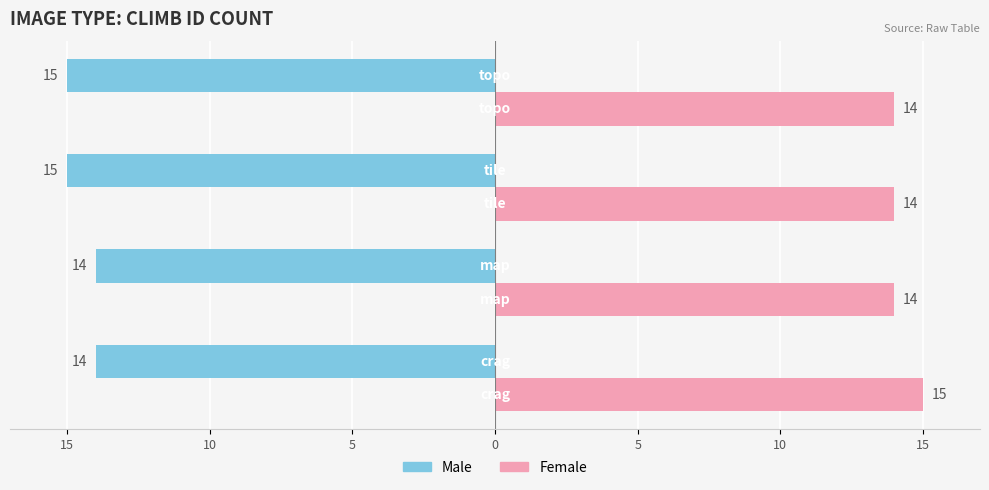

What are all the series names shown in the legend?

Male, Female